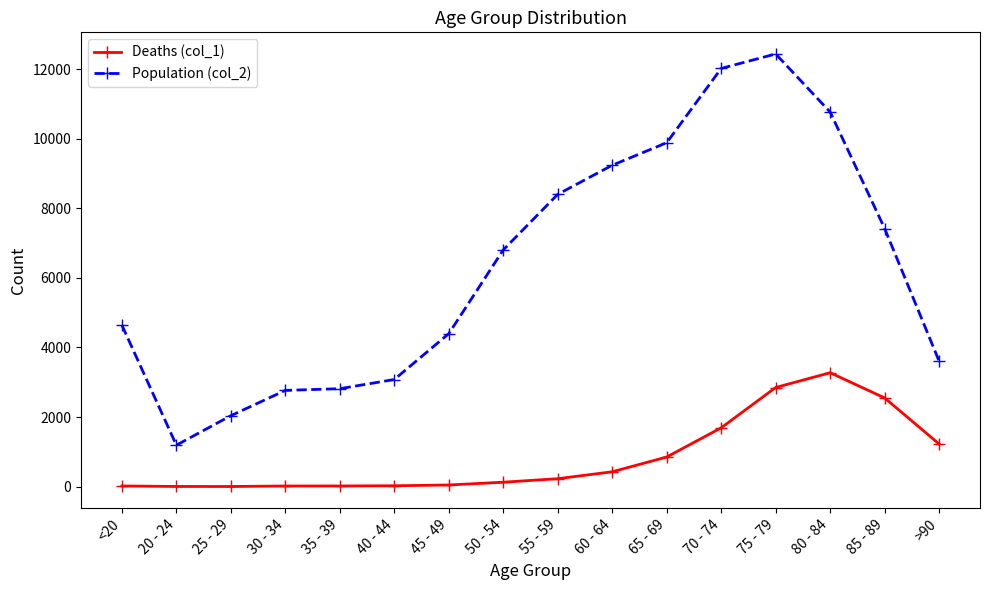

In Deaths (col_1), how many points are lower than both neighbors (excluding endpoints)?

1